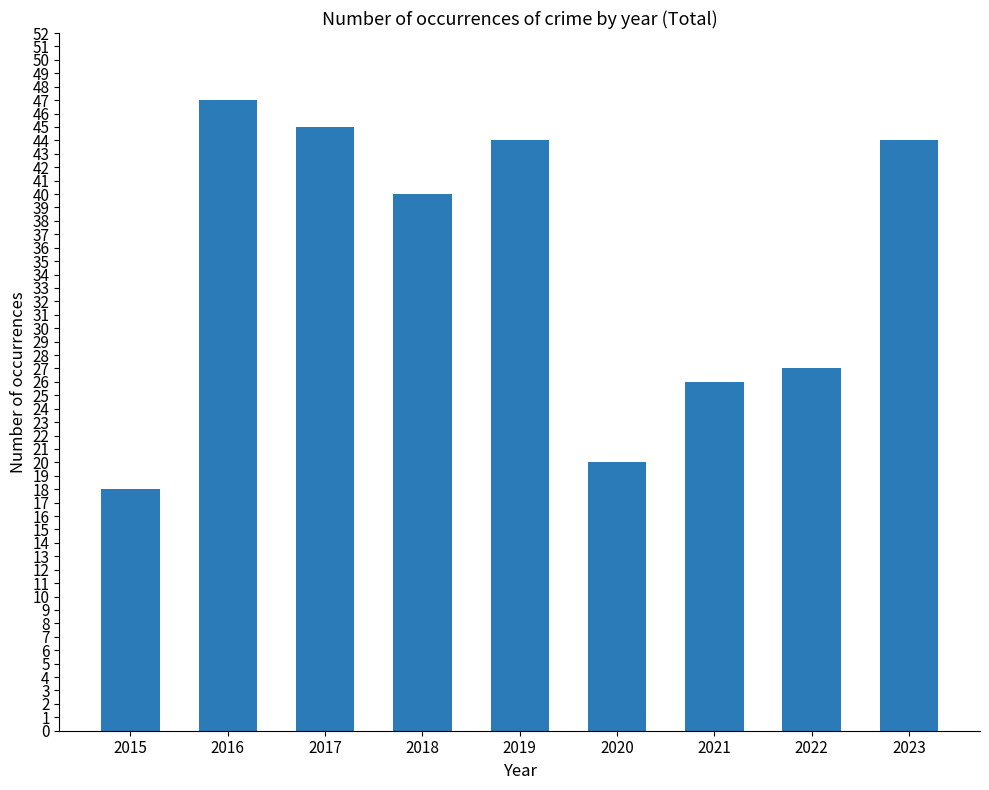

How many bars are there in total?

9